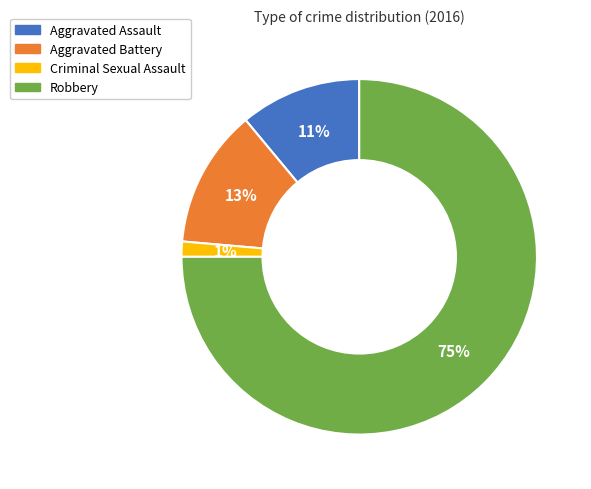

Rank the categories by value from highest to lowest.

Robbery, Aggravated Battery, Aggravated Assault, Criminal Sexual Assault